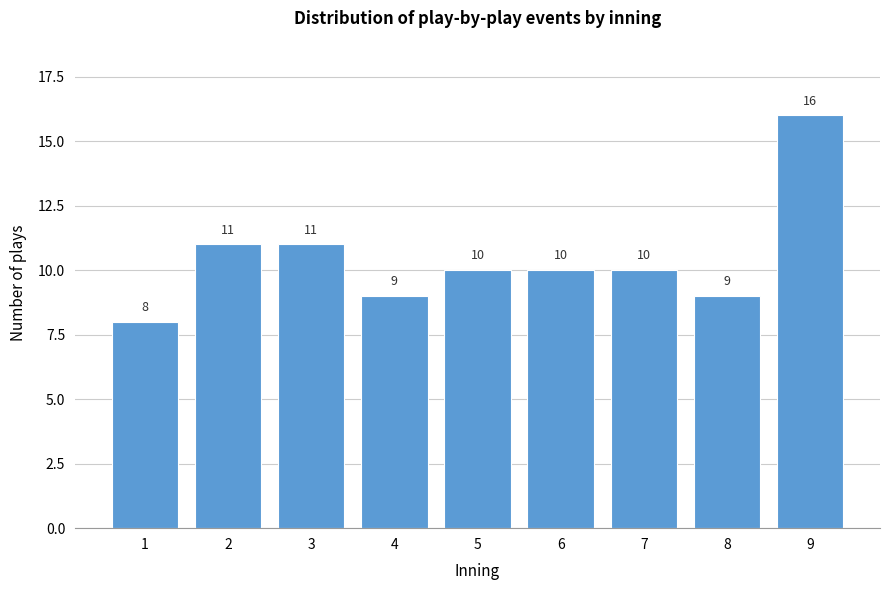

Reading right to left, extract all data points from this chart.

9=16	8=9	7=10	6=10	5=10	4=9	3=11	2=11	1=8